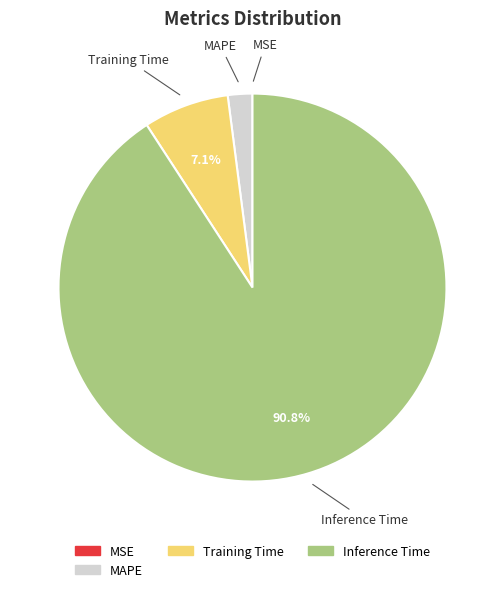

Is there any slice that represents more than half of the pie?

Yes